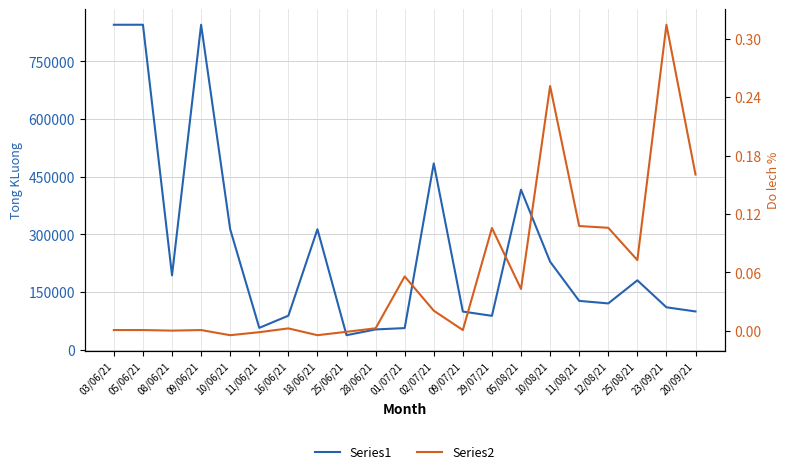

True or false: Series1 and Series2 cross at least once.

False